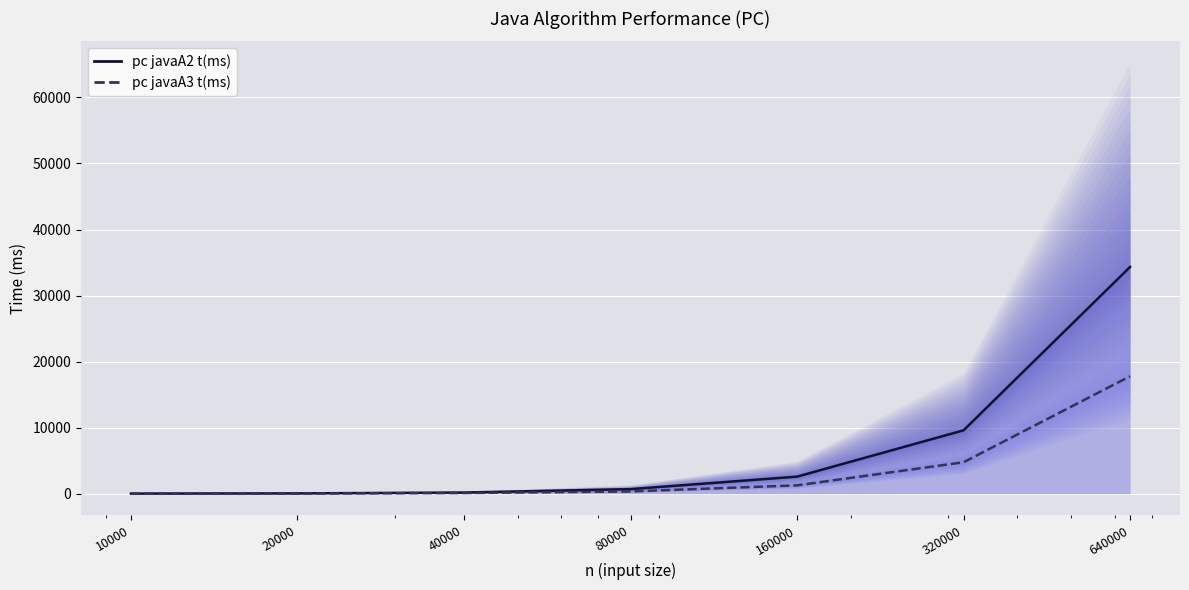

At 20000, list the series in order from largest to smallest.

pc javaA2 t(ms), pc javaA3 t(ms)